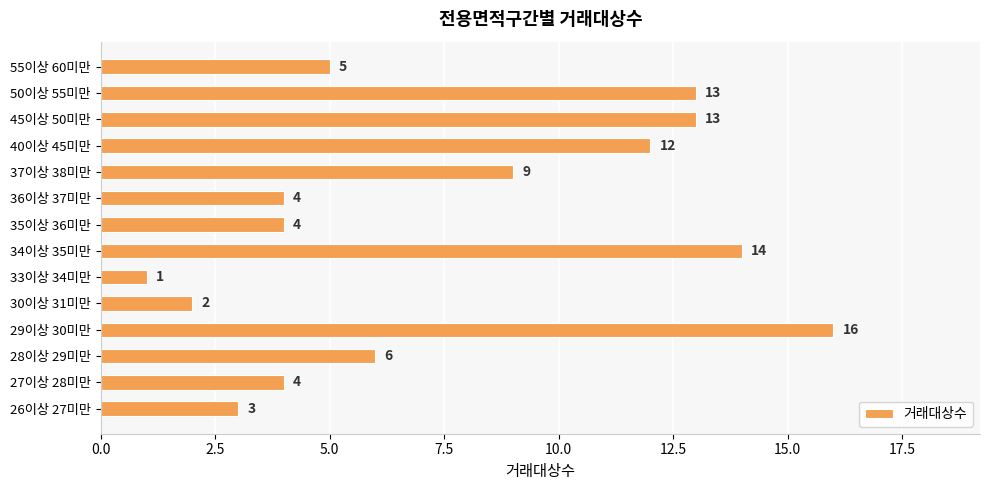

Which category has the highest value across all series?

29이상 30미만